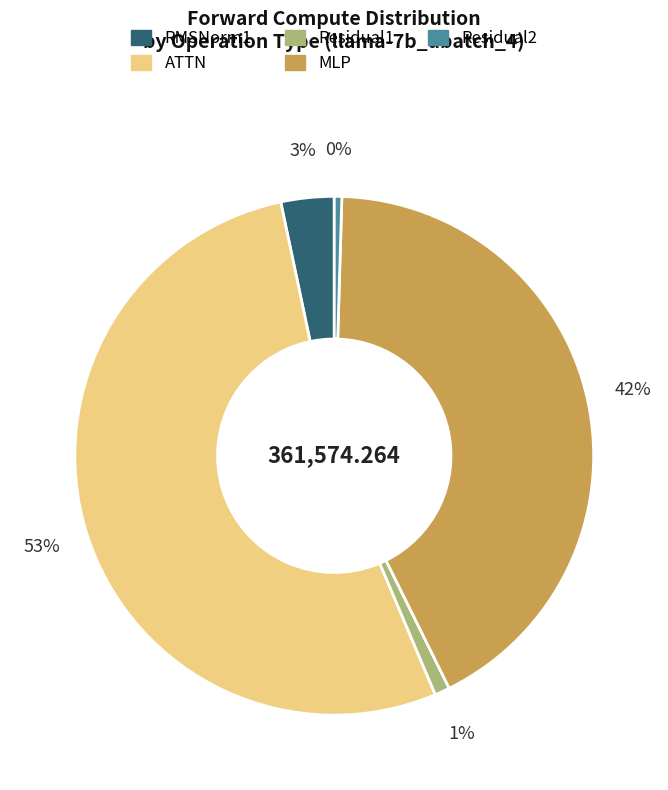

To the nearest percent, what is the combined percentage of MLP and Residual1?

43%